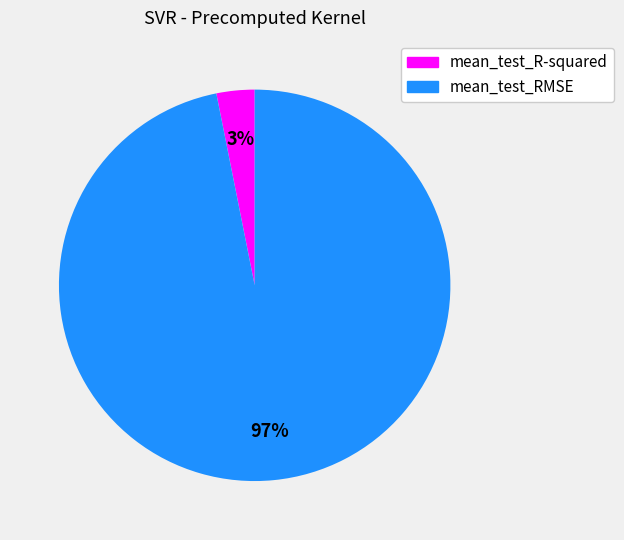

To the nearest percent, what portion does mean_test_R-squared represent?

3%